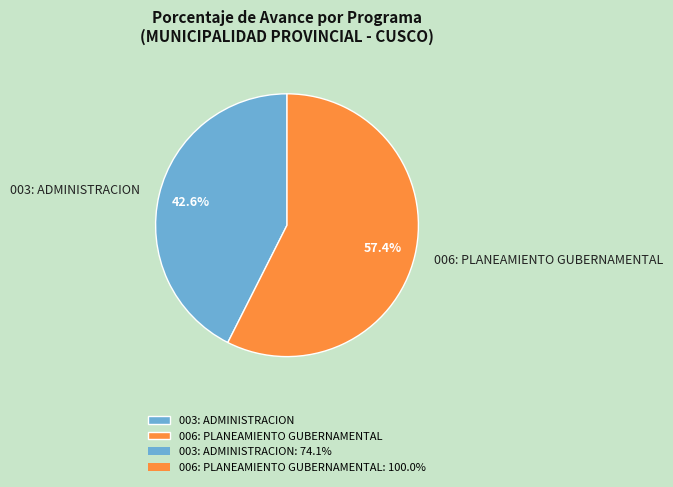

To the nearest percent, what is the average slice percentage?

50%